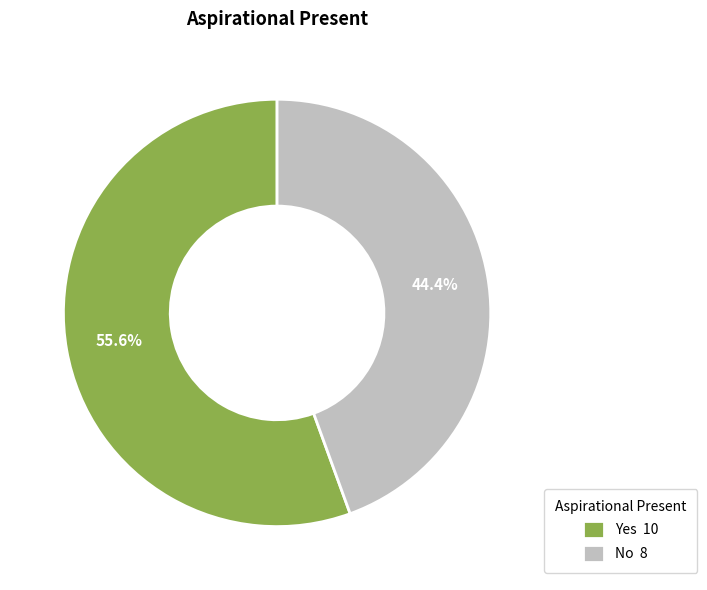

Is it true that No is 30% of the pie?

False